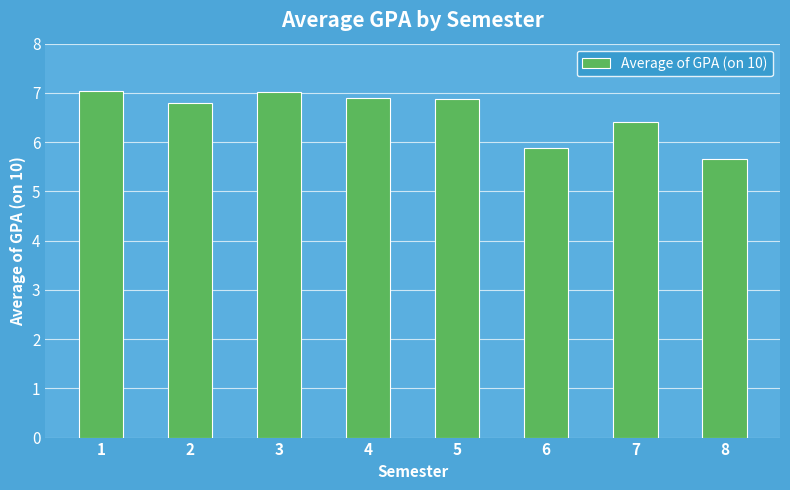

Are the bars grouped side by side (vs. stacked)?

No